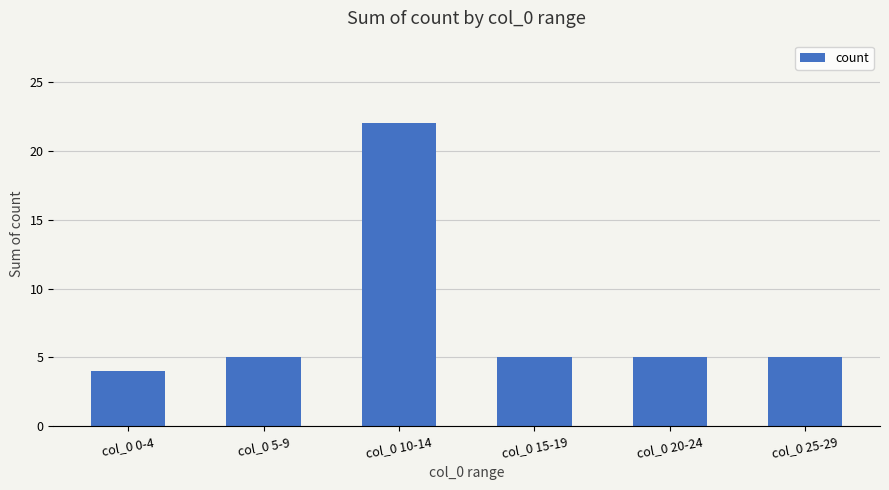

Count the number of categories in the chart.

6